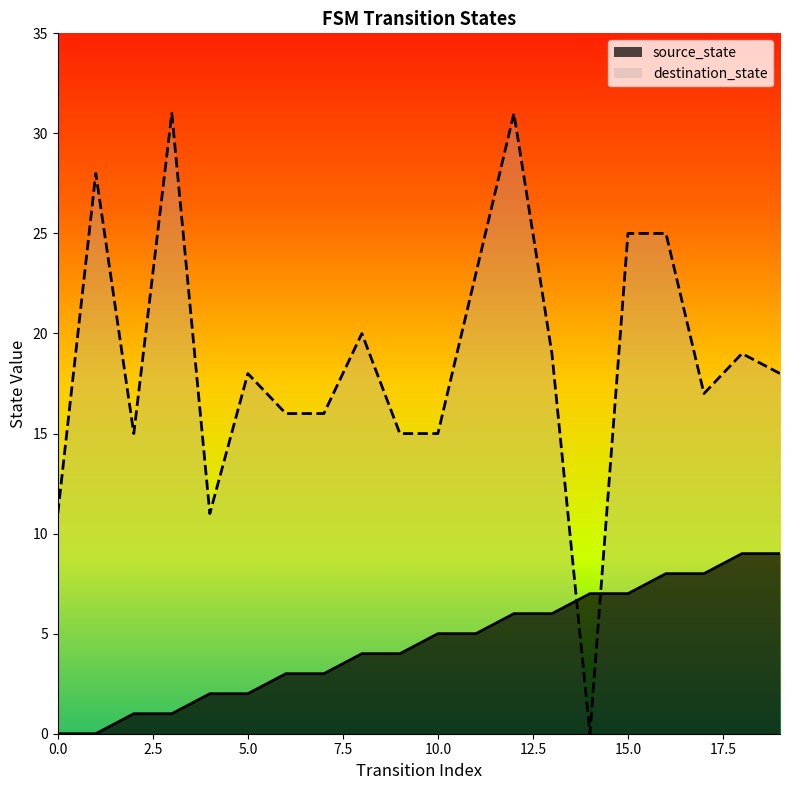

Reading left to right, extract all data points from this chart.

source_state: 0	0	1	1	2	2	3	3	4	4	5	5	6	6	7	7	8	8	9	9
destination_state: 11	28	15	31	11	18	16	16	20	15	15	23	31	19	0	25	25	17	19	18